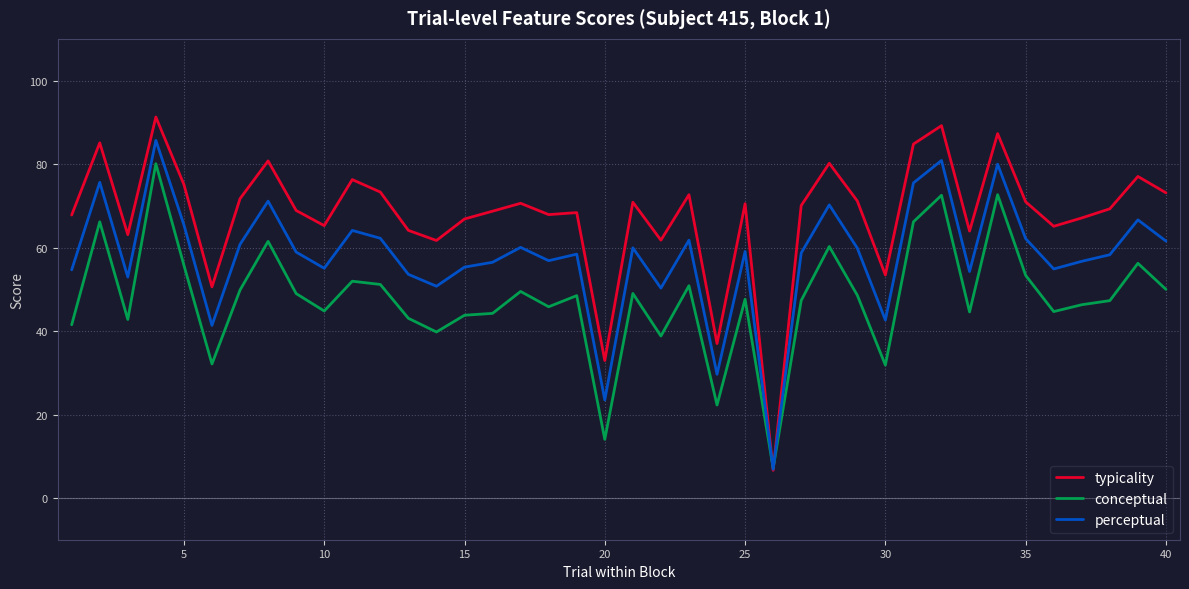

List the series in order of their peak value, highest first.

typicality, perceptual, conceptual